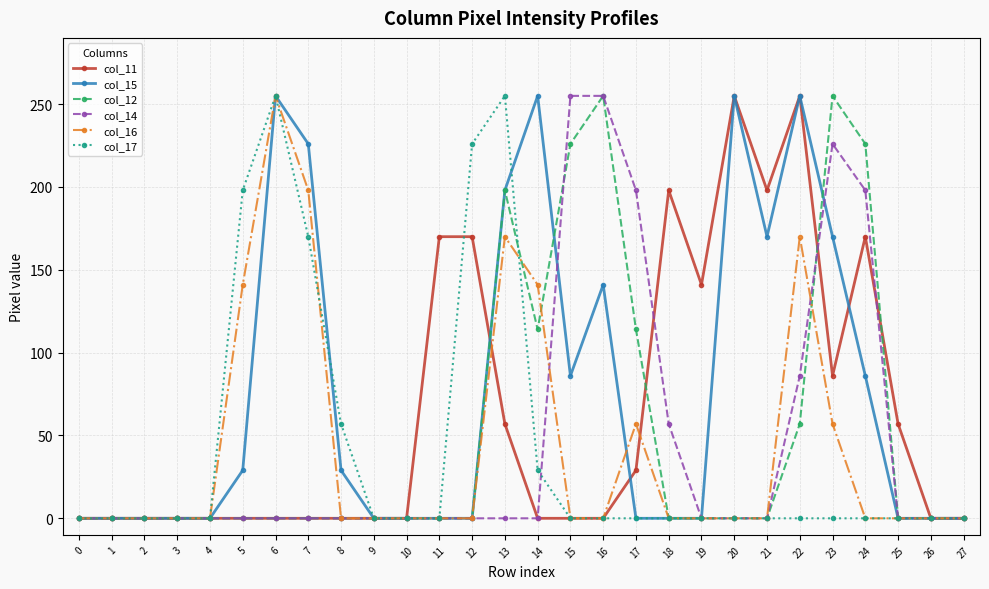

Is the value of col_12 at 23 greater than the value of col_11 at 4?

Yes